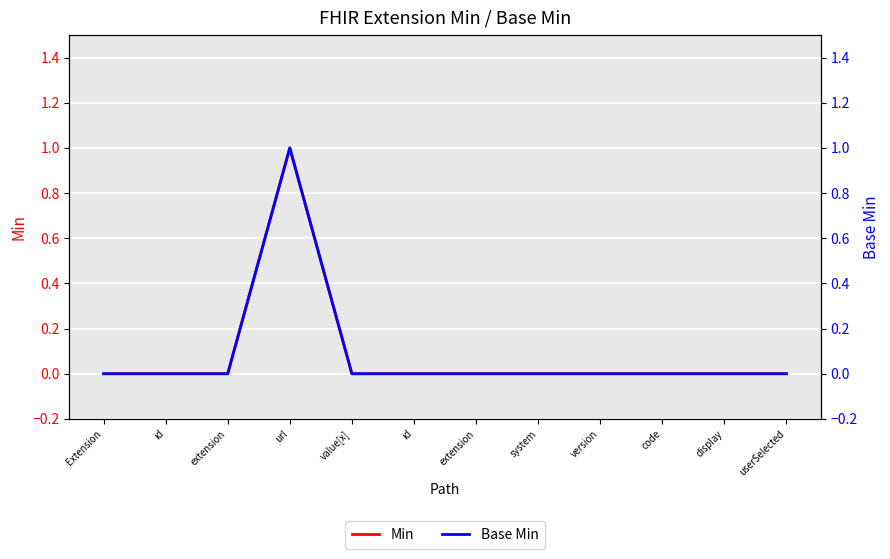

True or false: Base Min has more than 2 points higher than both neighbors.

False